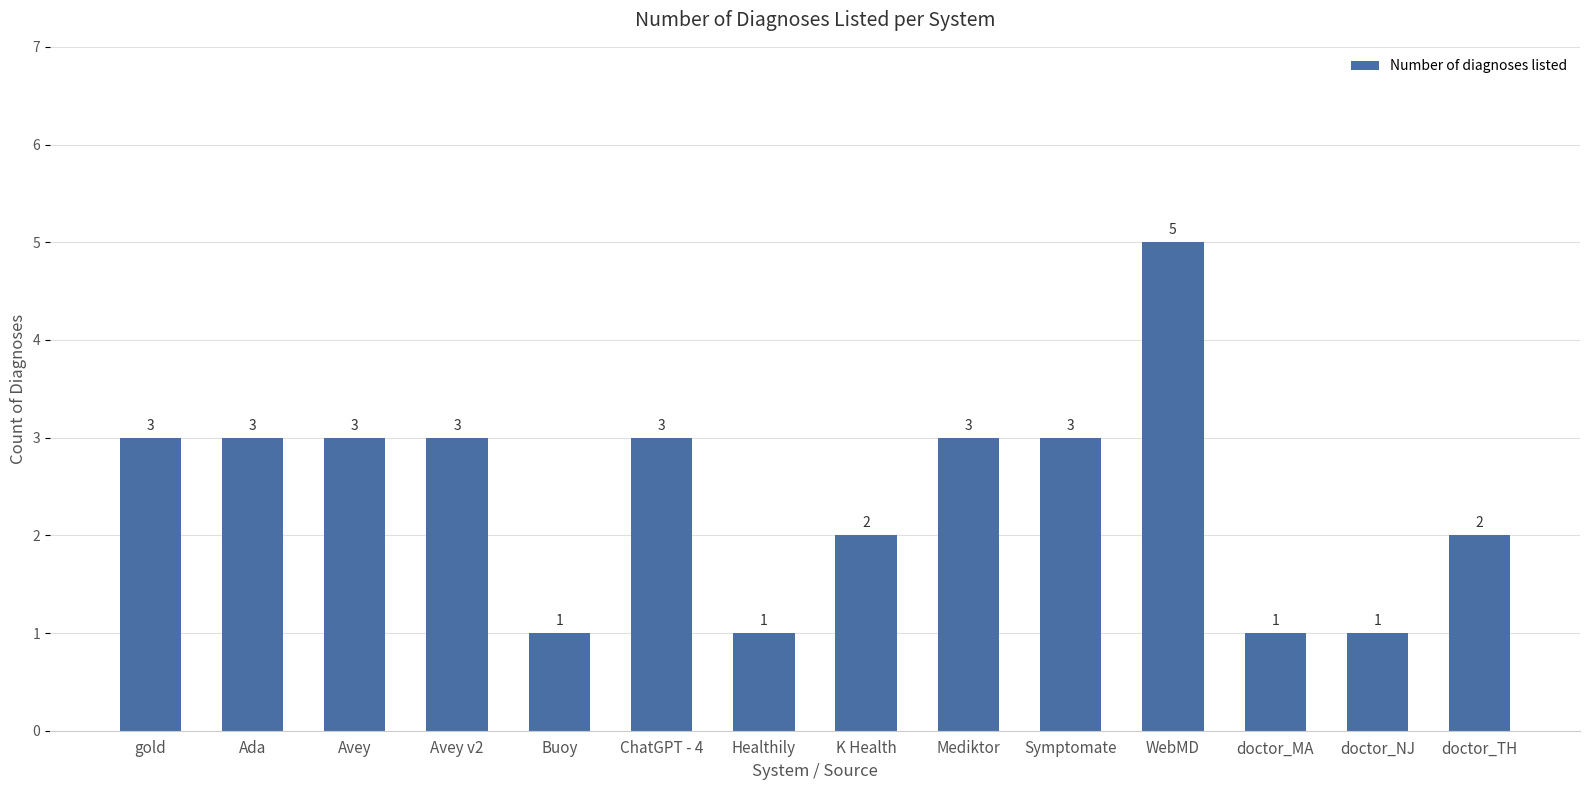

Approximately how many times larger is the value at Avey compared to doctor_TH?

1.5